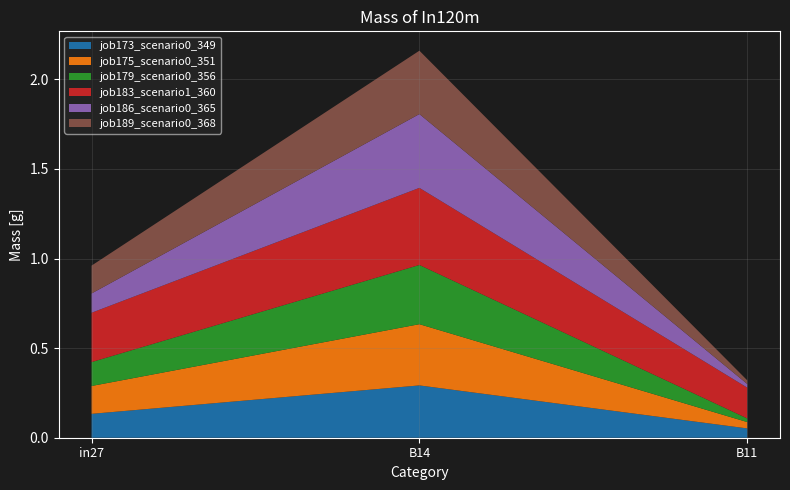

Reading left to right, extract all data points from this chart.

job173_scenario0_349: 0.1	0.3	0.1
job175_scenario0_351: 0.2	0.3	0.0
job179_scenario0_356: 0.1	0.3	0.0
job183_scenario1_360: 0.3	0.4	0.2
job186_scenario0_365: 0.1	0.4	0.0
job189_scenario0_368: 0.2	0.4	0.0